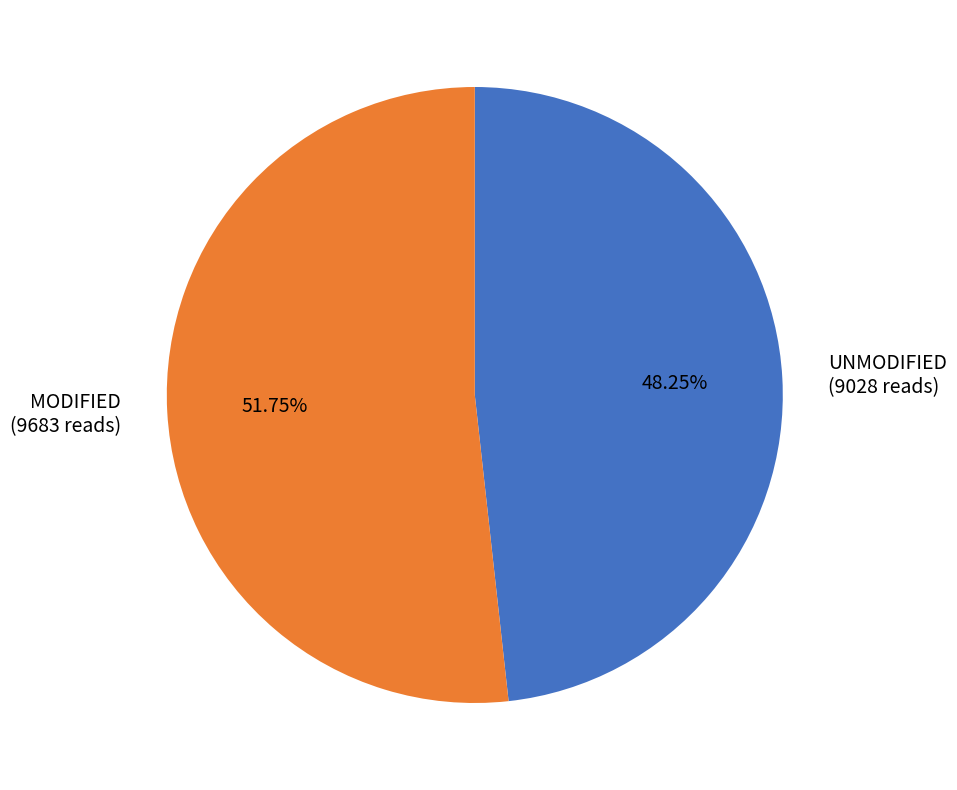

Is there any slice that represents more than half of the pie?

Yes